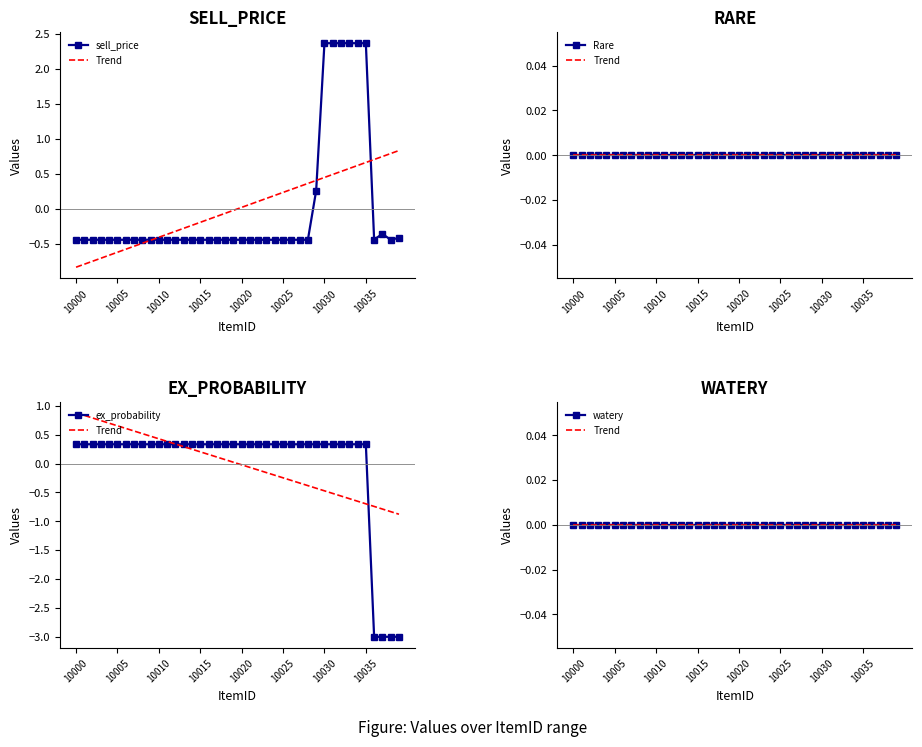

Is it true that sell_price equals -0.4 at 10005?

True